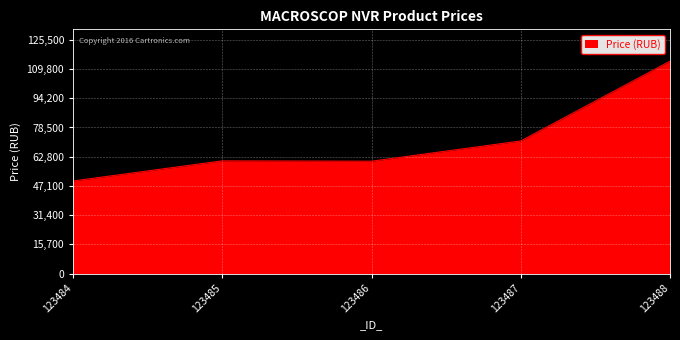

What is the difference between the maximum and minimum values?

64358